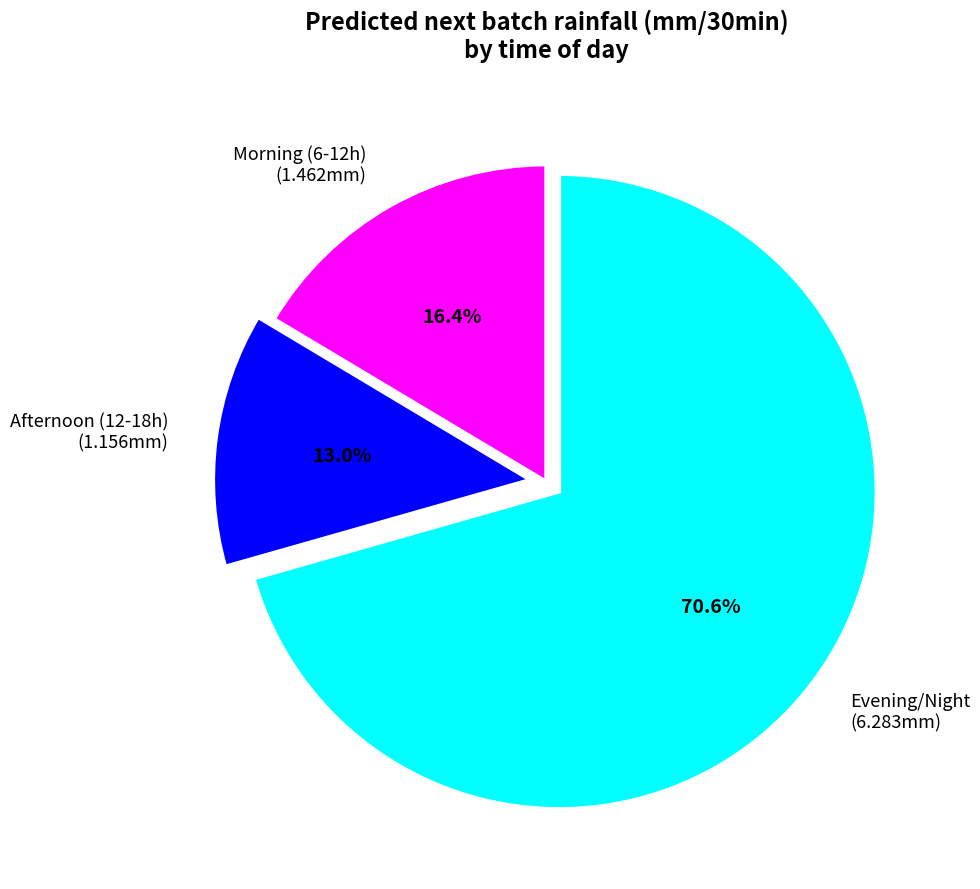

What is the largest slice in the pie chart?

Evening/Night